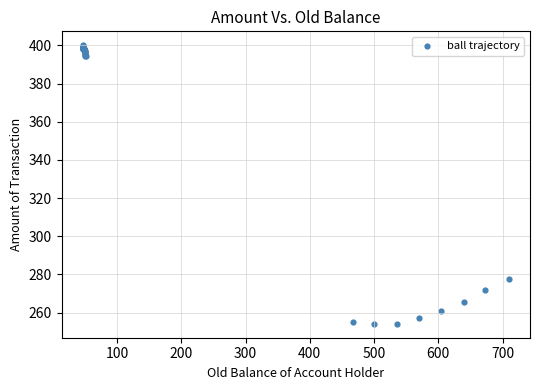

What Y value in the scatter plot is closest to 327?

277.6